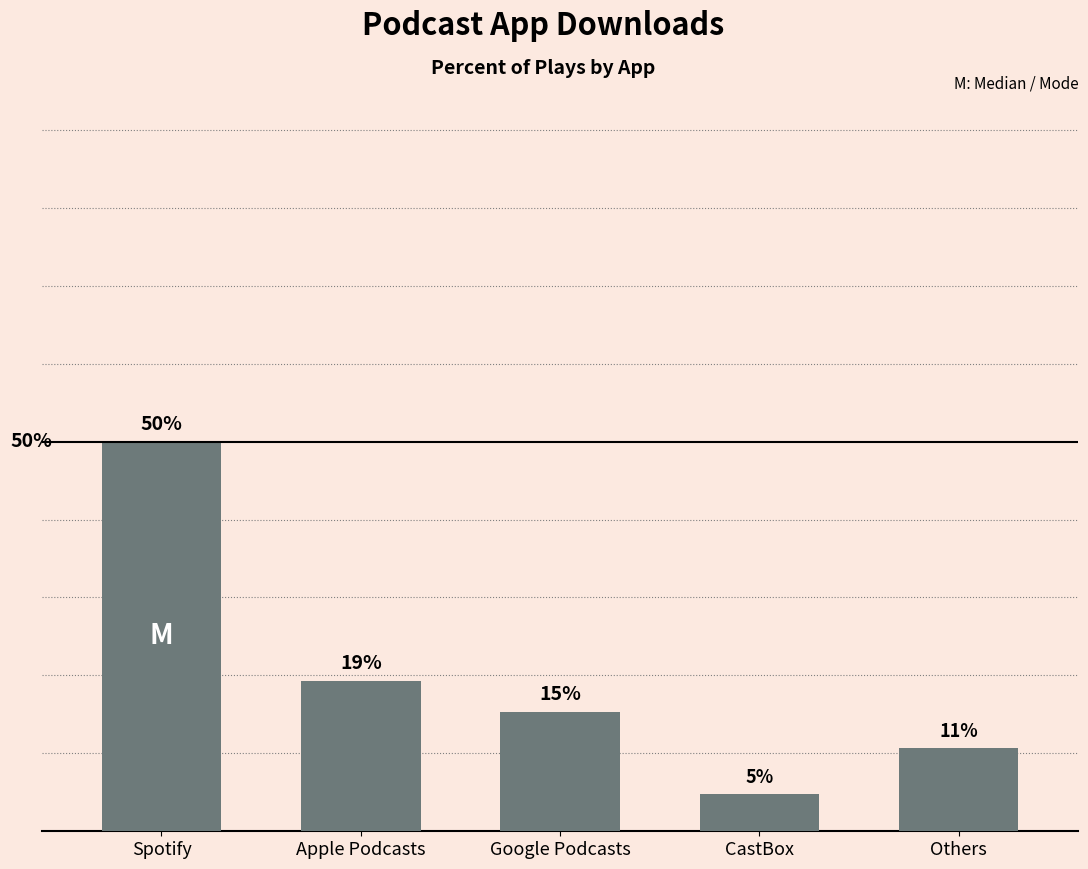

What position from the left is CastBox?

4